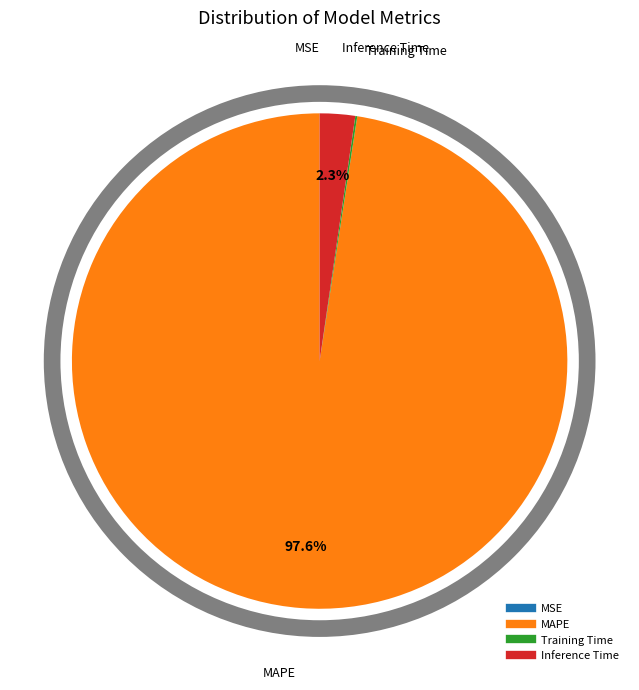

To the nearest percent, what is the difference between the largest and smallest slice percentages?

98%